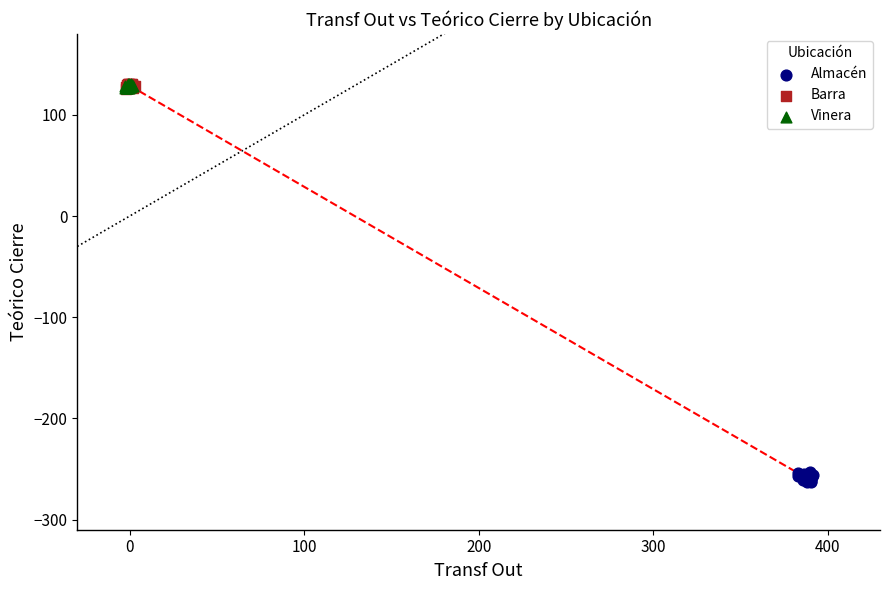

Which series reaches the minimum Y coordinate?

Almacén